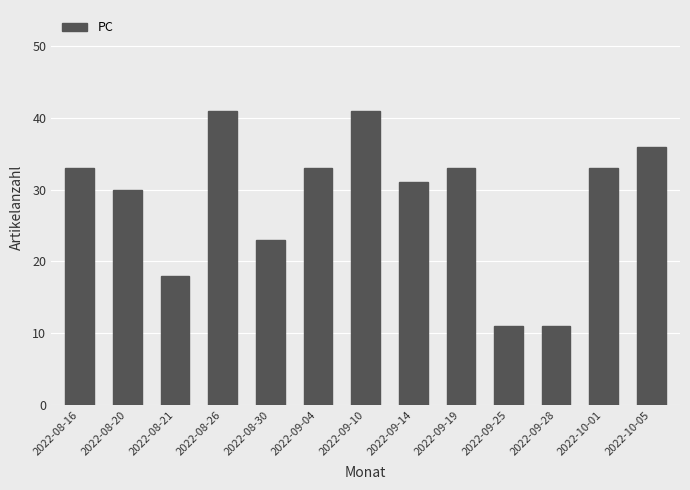

What is the label of the 8th bar from the right?

2022-09-04